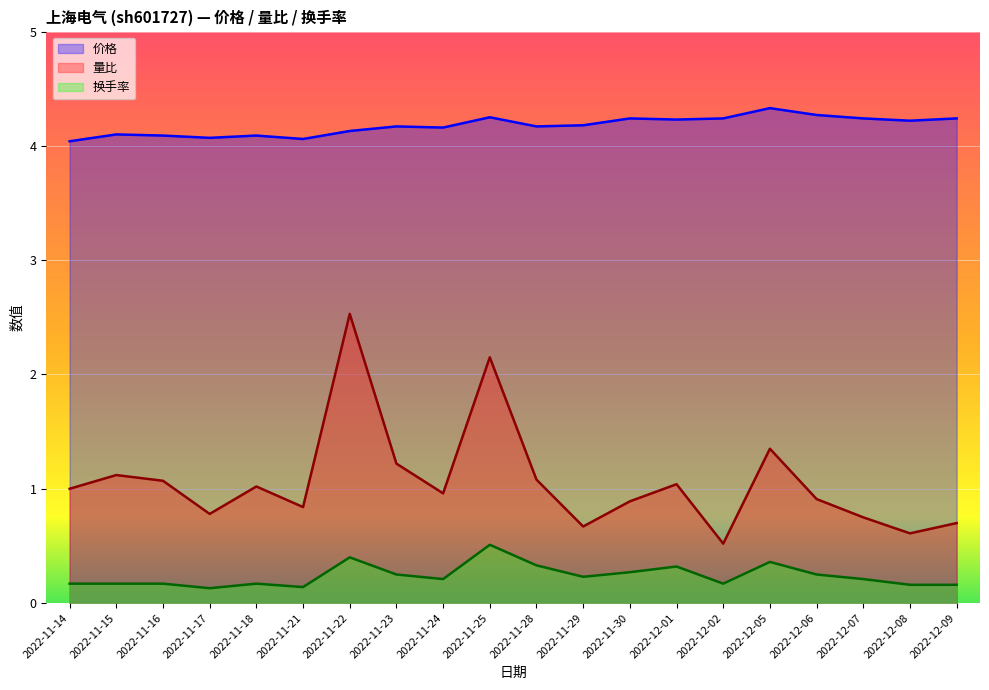

Which series has the largest total across all categories?

价格